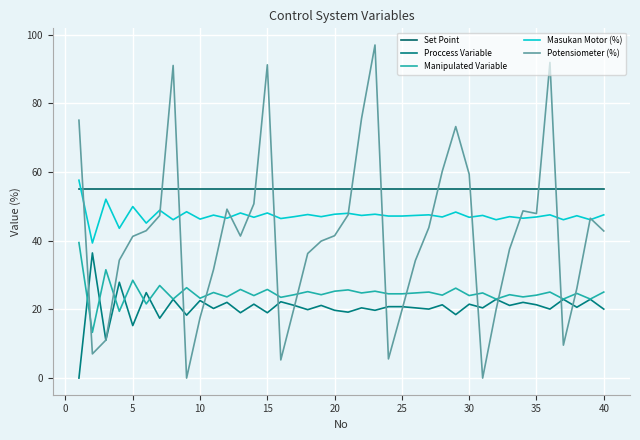

How many lines are shown in the chart?

5